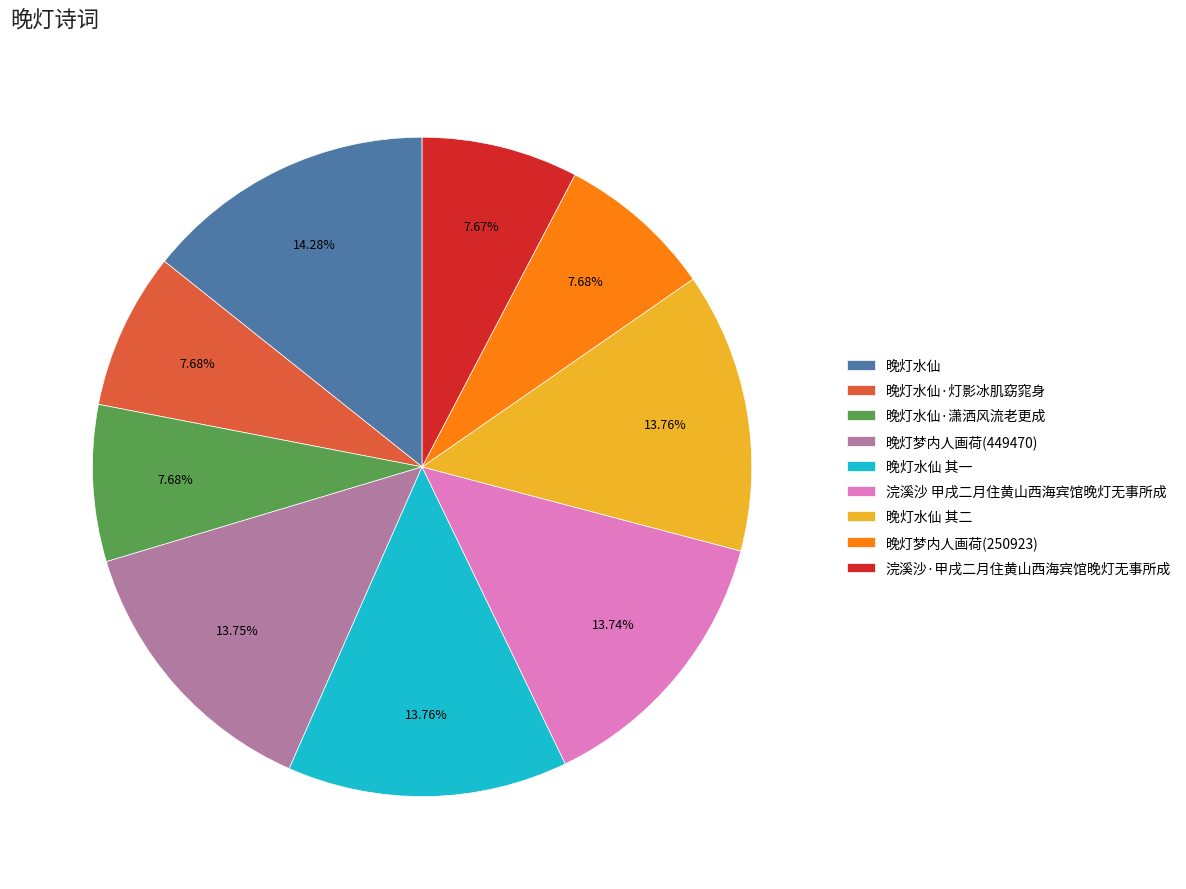

To the nearest percent, what is the difference between the 晚灯水仙 其一 and 浣溪沙·甲戌二月住黄山西海宾馆晚灯无事所成 slice percentages?

6%